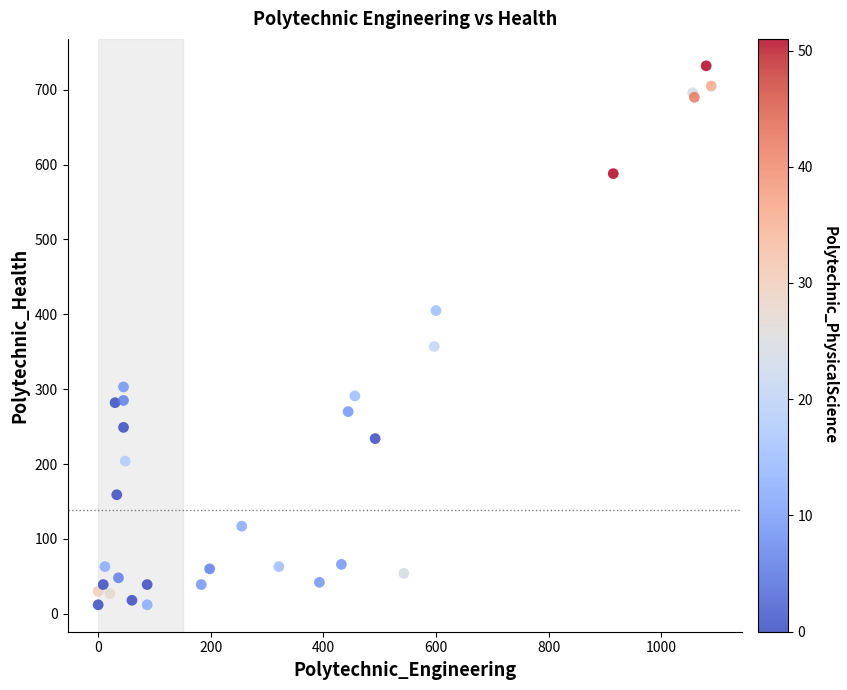

What Y value in the scatter plot is closest to 372?

357